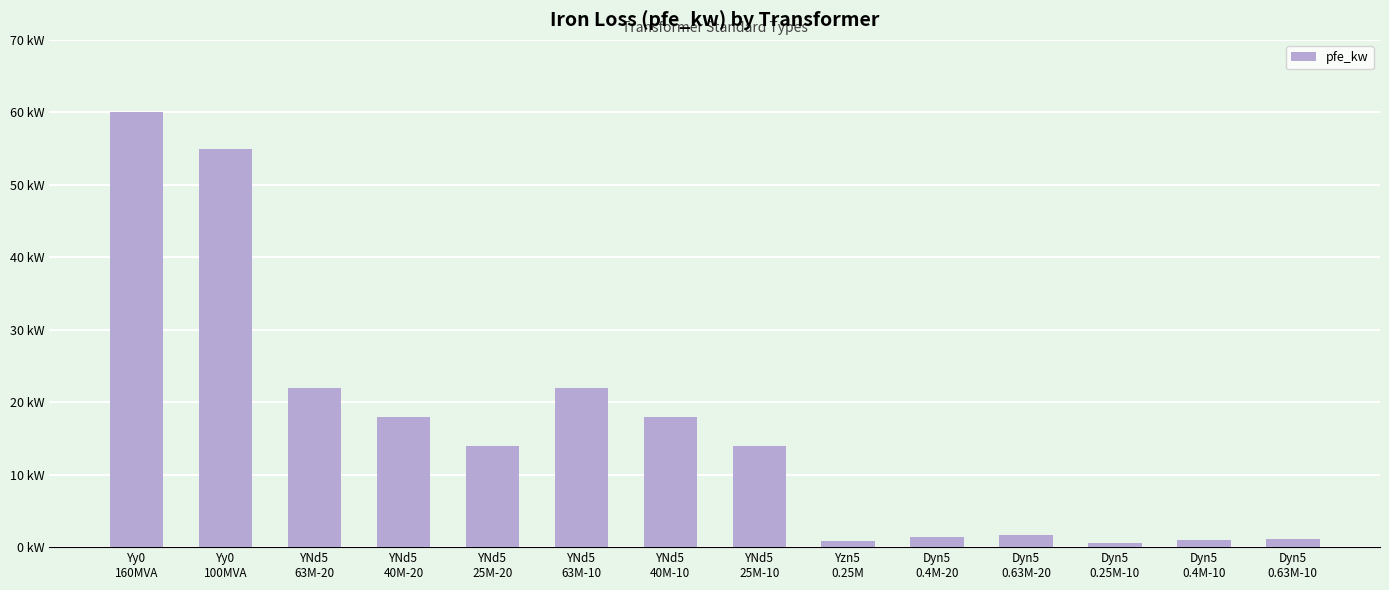

At which label is the value closest to 30?

YNd5
63M-20